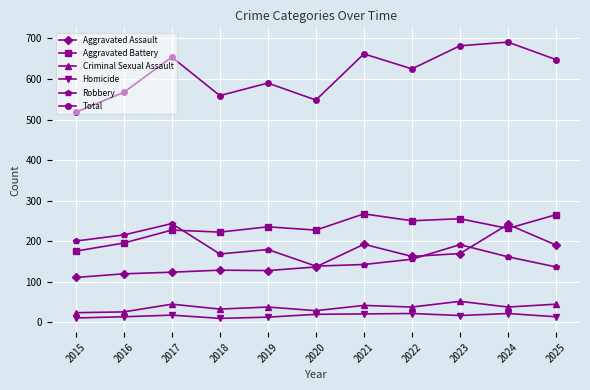

What is the smallest value displayed?

9